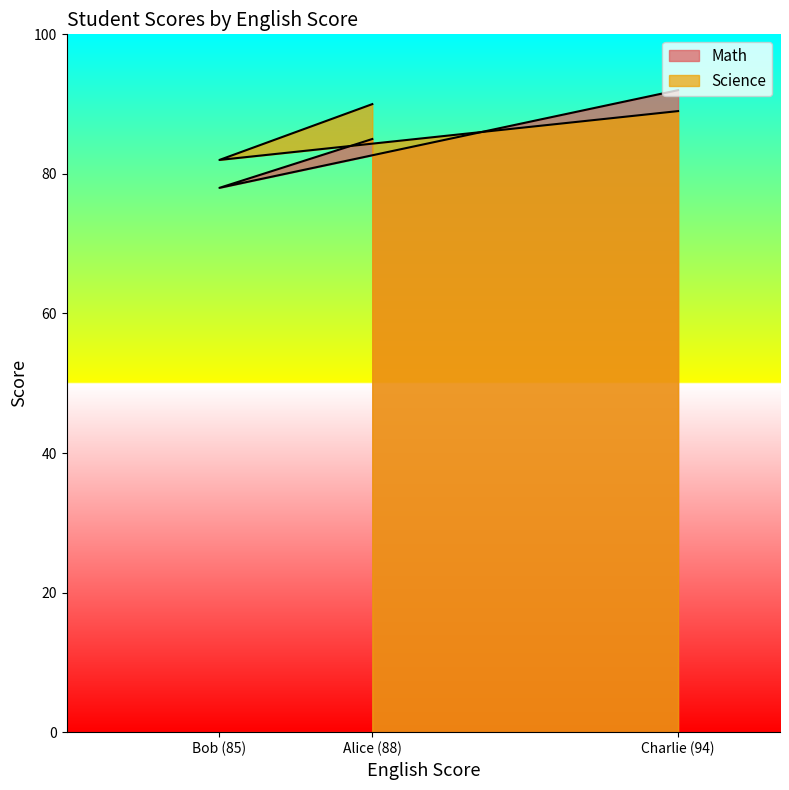

Which category has the lowest value in the Math series?

Bob (85)